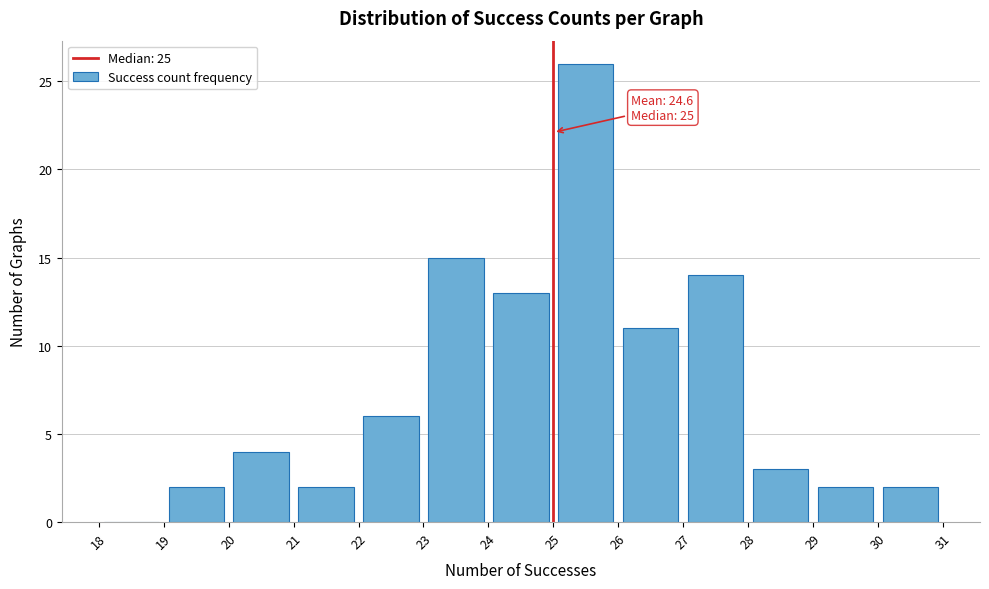

Which range on the x-axis has the tallest bar?

25 to 26